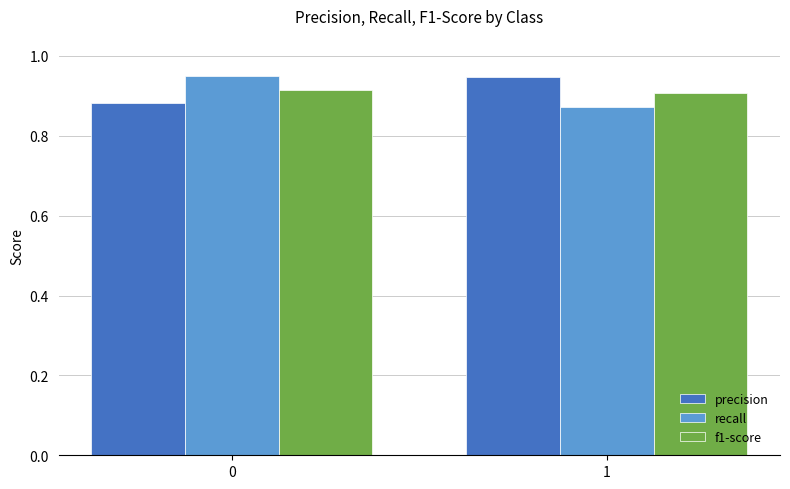

Is it true that recall equals 0.9 at 1?

True